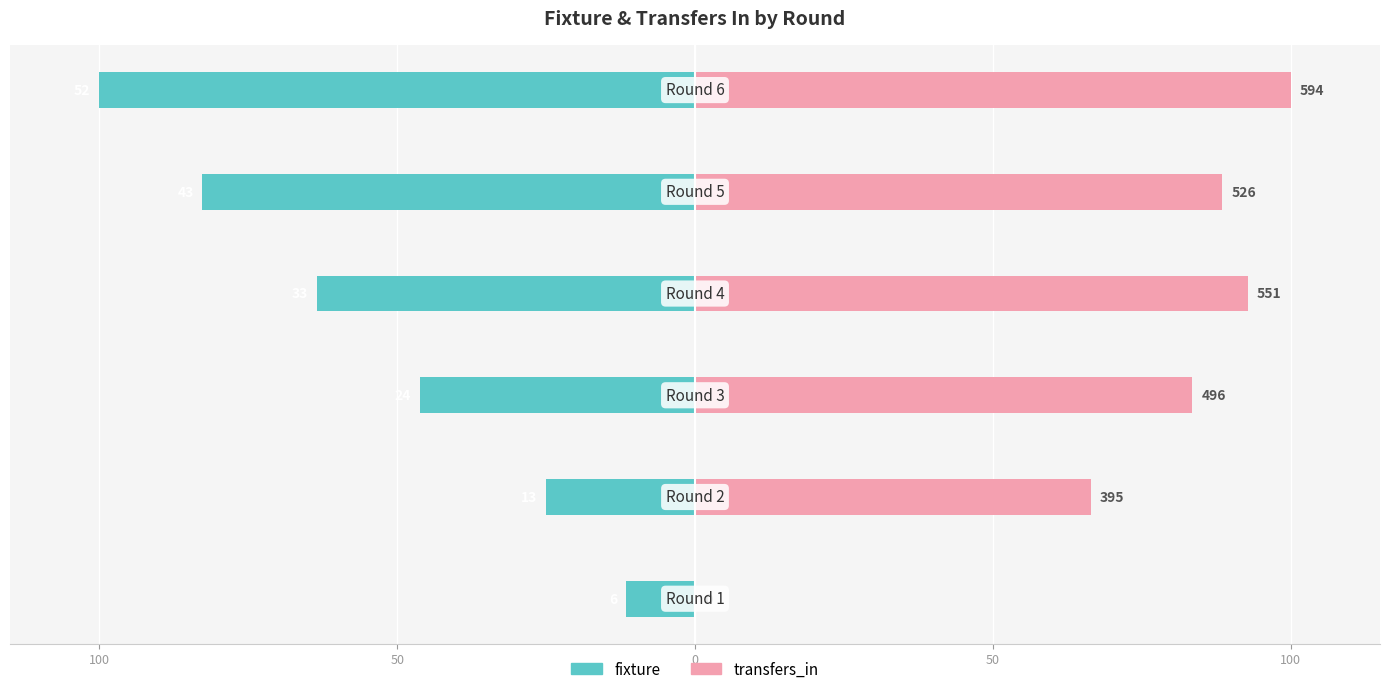

What is the approximate value of fixture at 100?

-82.7